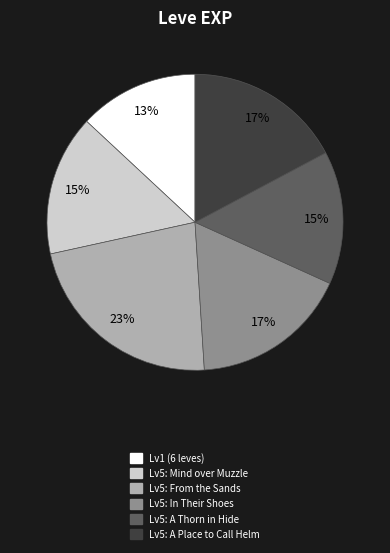

Is there any slice that represents more than half of the pie?

No